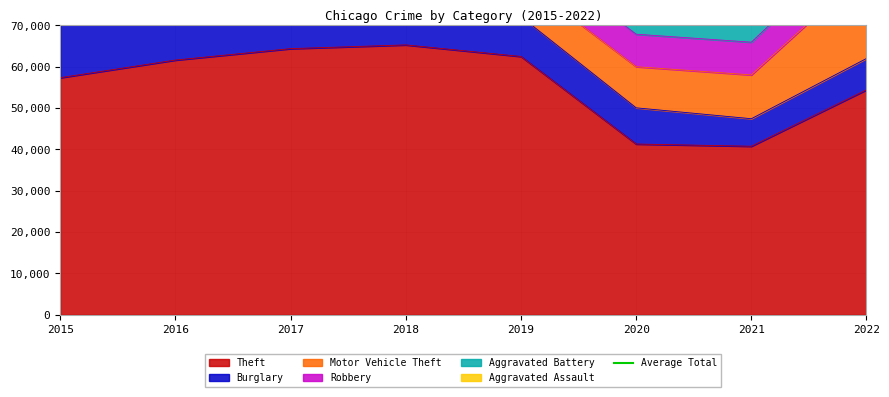

What is the value of the Motor Vehicle Theft point at the 6th from the left?

9952